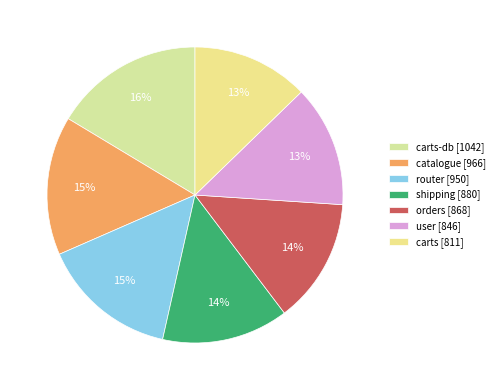

Rank the categories by value from lowest to highest.

carts, user, orders, shipping, router, catalogue, carts-db